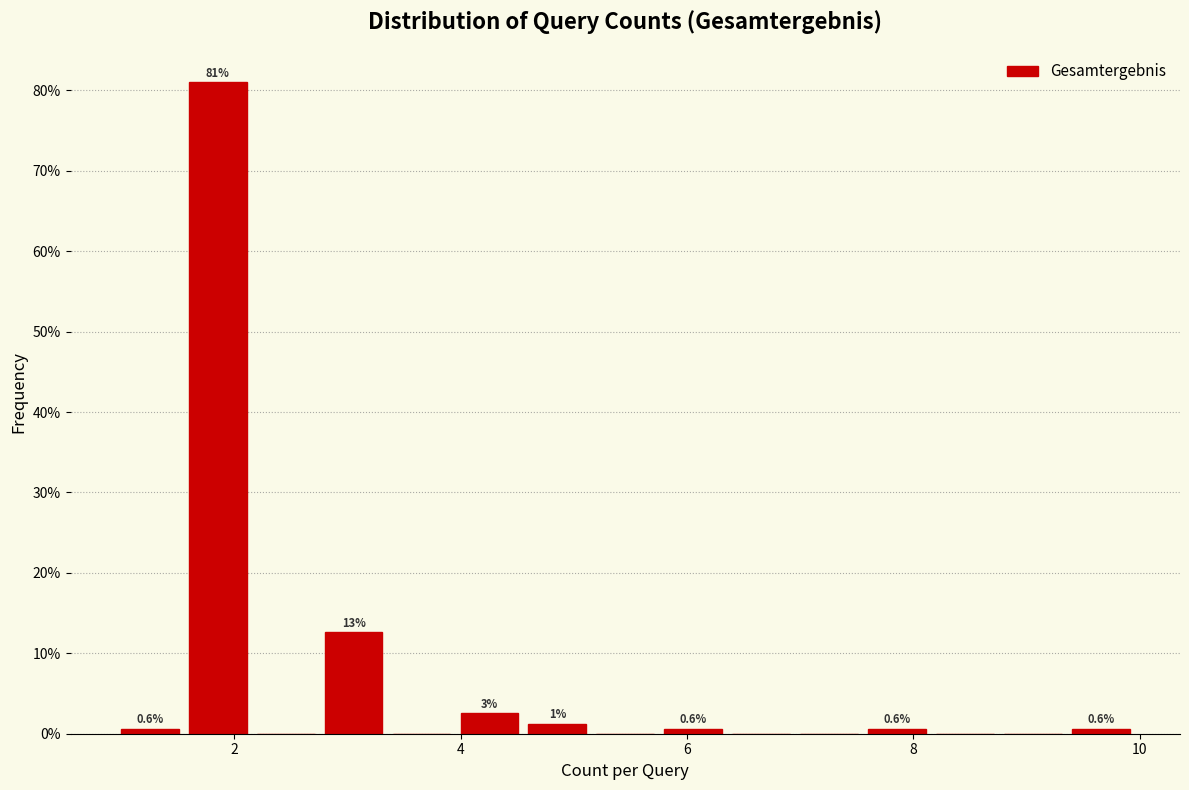

Around what value on the x-axis is the tallest bar? Give the approximate position of its centre, as read against the axis.

1.8